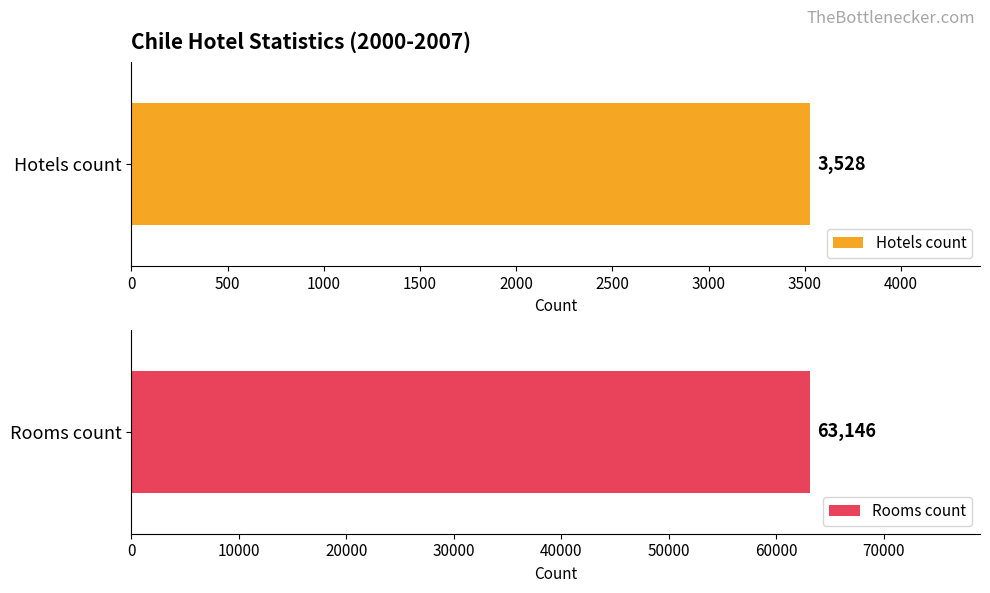

Count the number of data series in this chart.

2